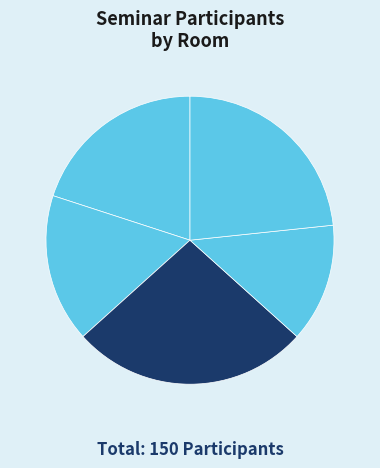

To the nearest percent, what is the average slice percentage?

20%